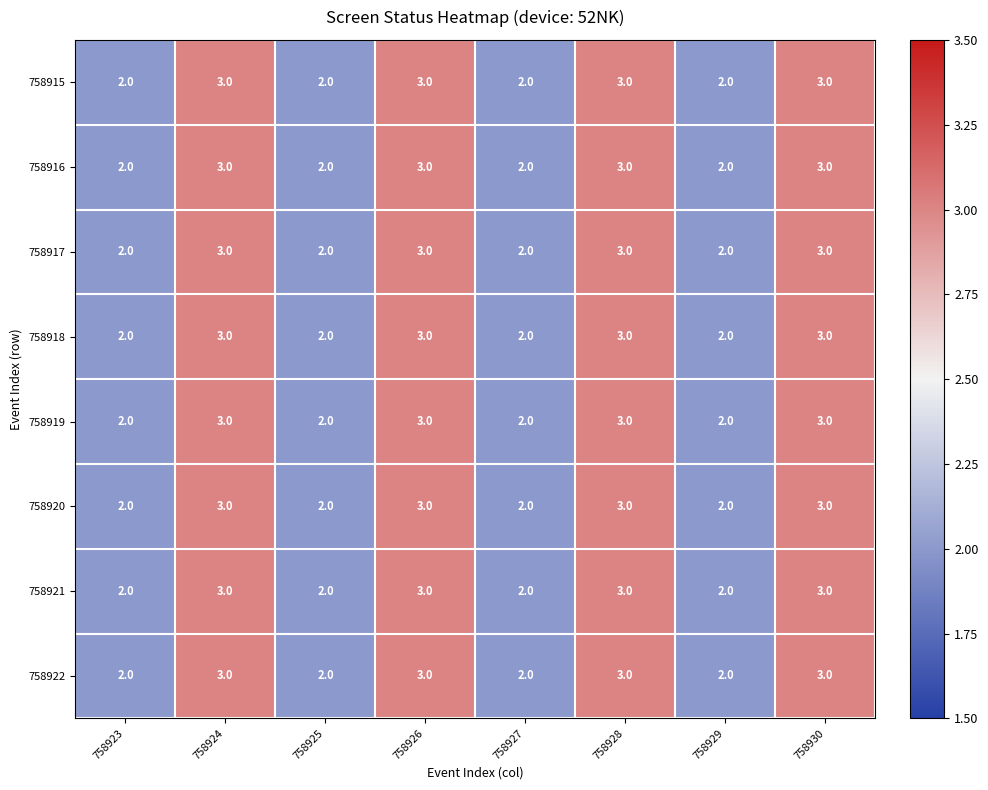

What is the smallest value displayed?

2